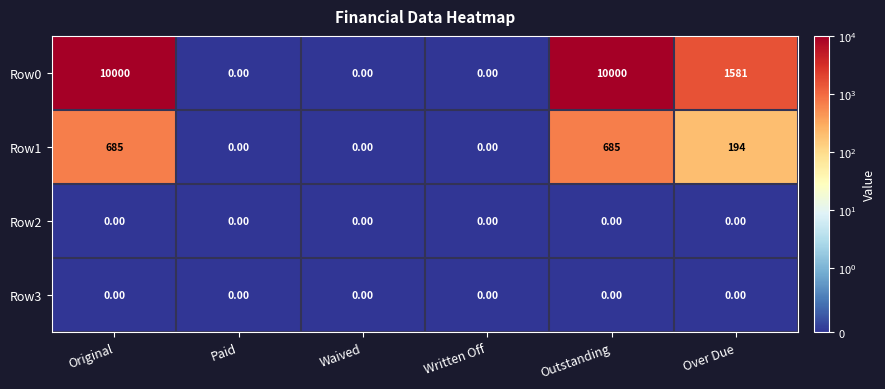

What is the difference between the maximum and minimum values in the Row0 series?

10000